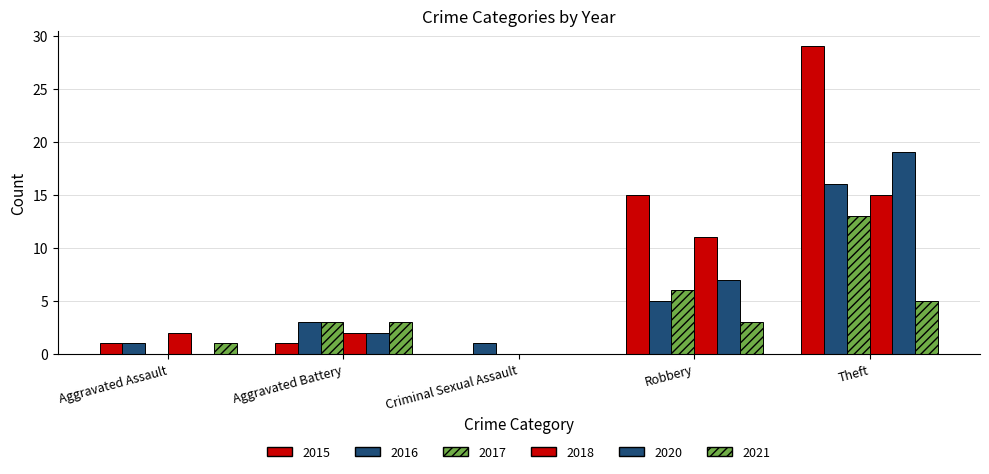

How many groups of bars are there?

5